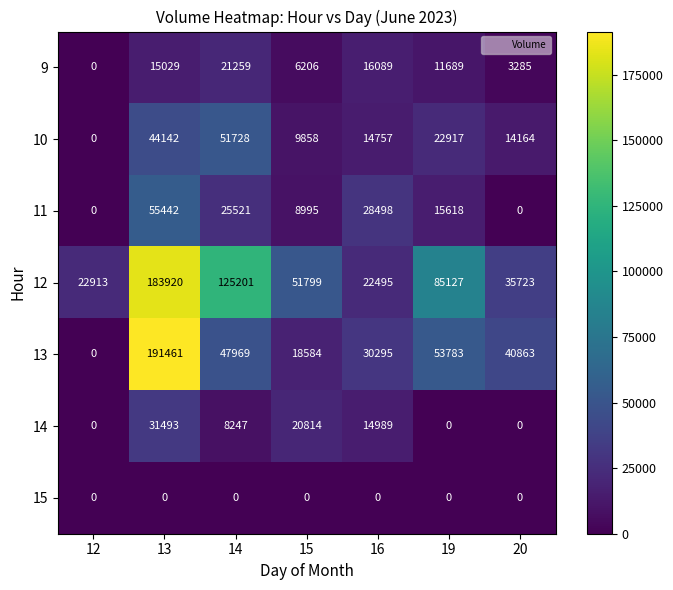

Is it true that 10 equals 14757 at 16?

True